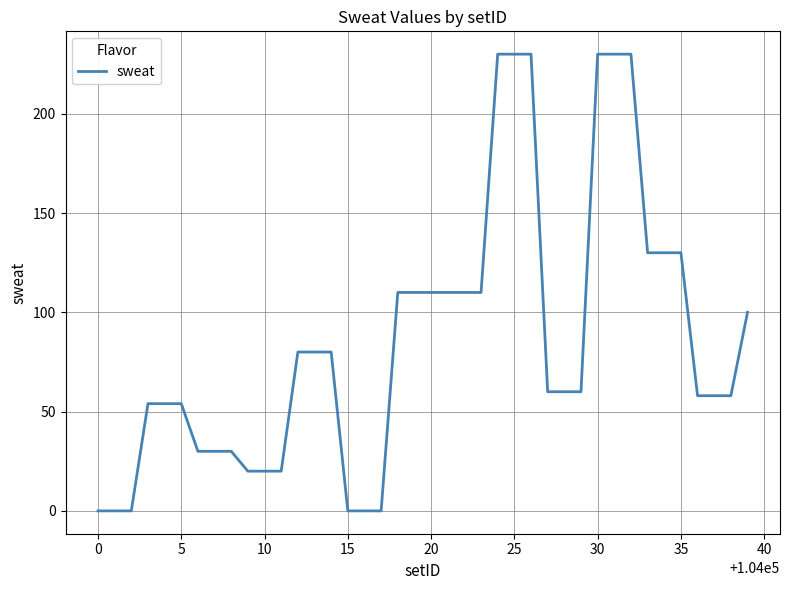

What is the difference between the maximum and minimum values?

230